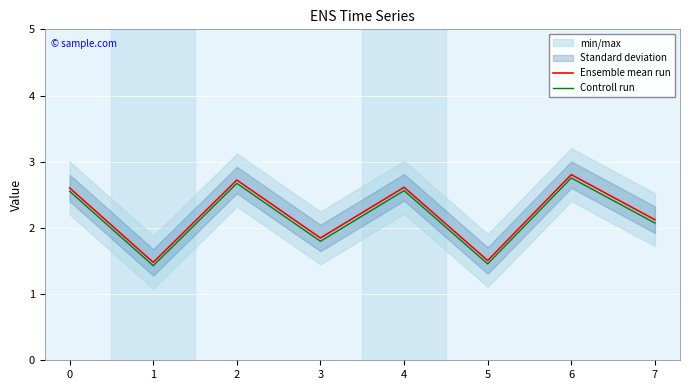

The value of Ensemble mean run at 4 is 2.6. True or false?

True